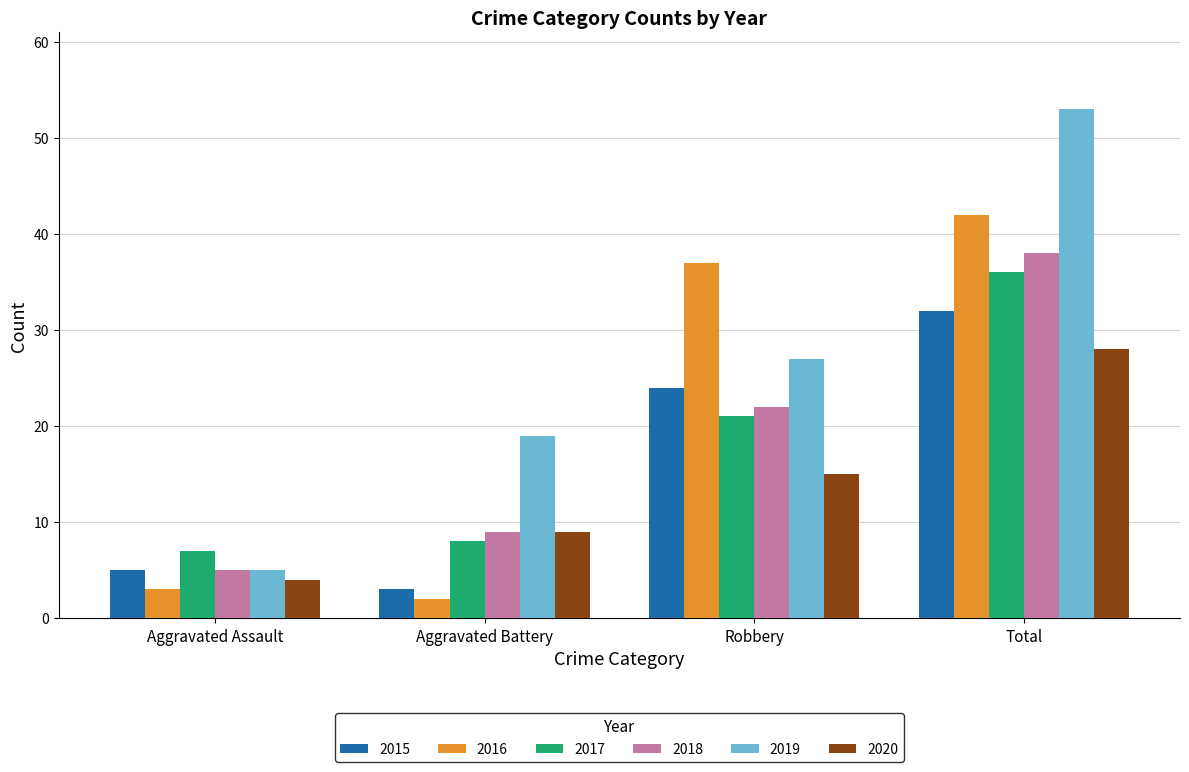

What is the value of the 2019 bar at the 3rd from the left?

27